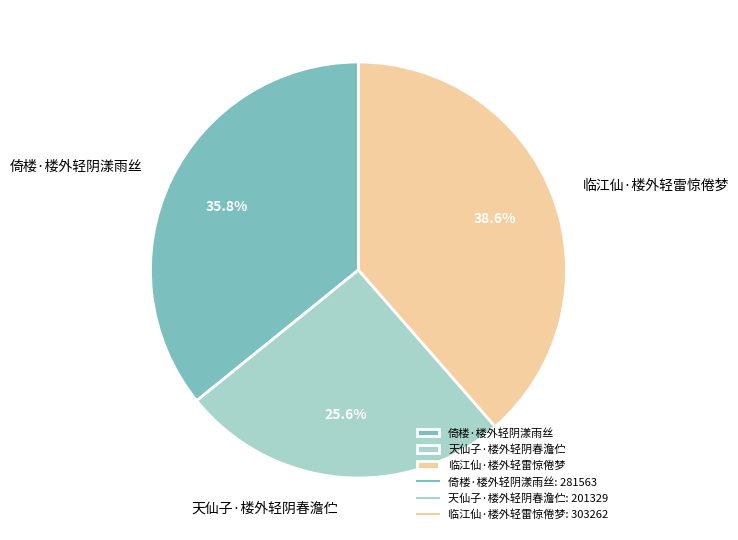

Does 倚楼·楼外轻阴漾雨丝 account for over 50% of the chart?

No